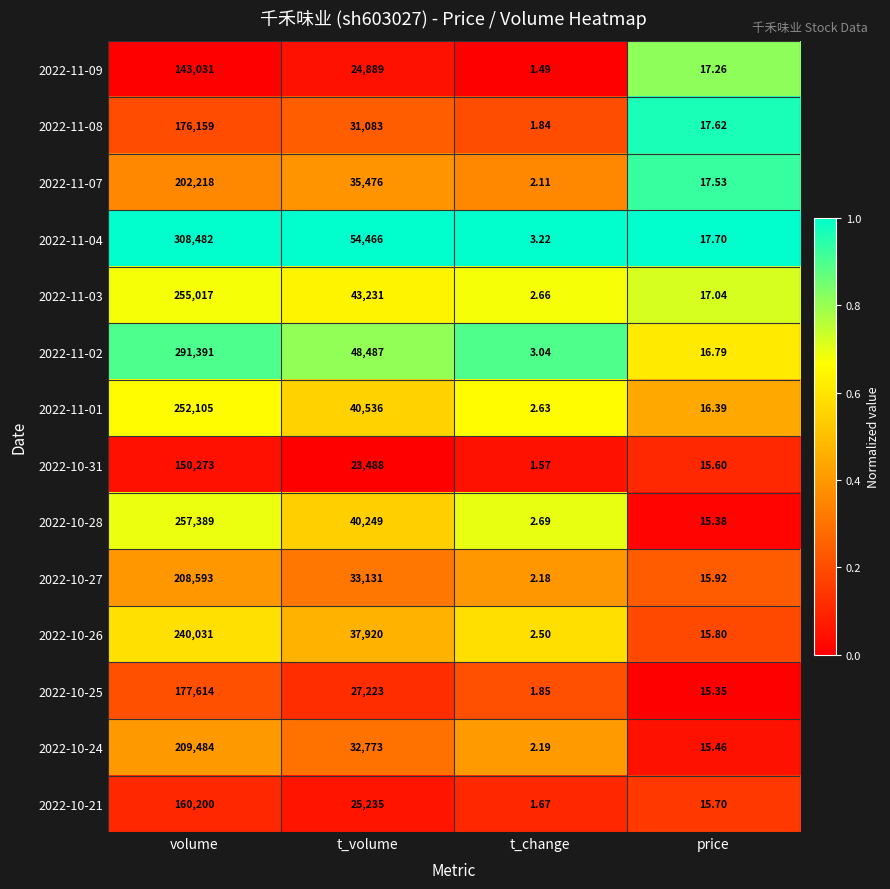

Rank the categories by 2022-11-03 value from highest to lowest.

volume, t_volume, price, t_change